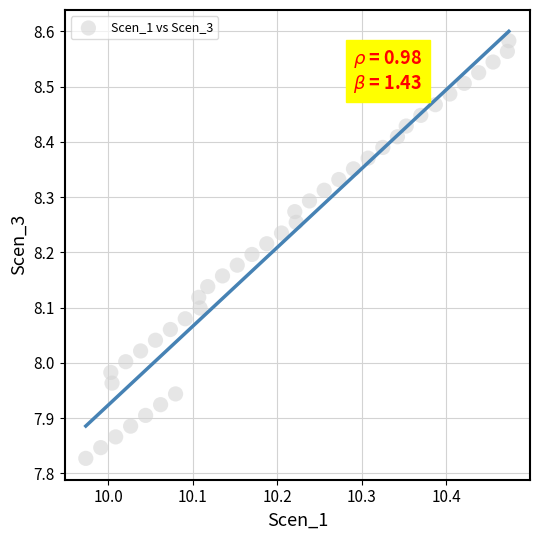

What is the range of X values (max minus min)?

0.5